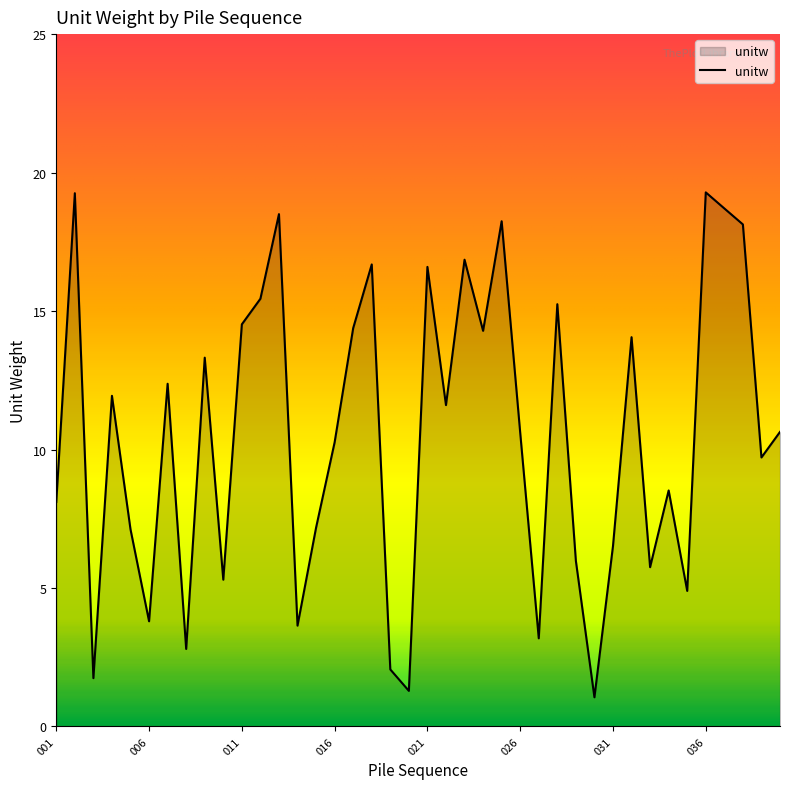

What is the maximum value shown in the chart?

19.3